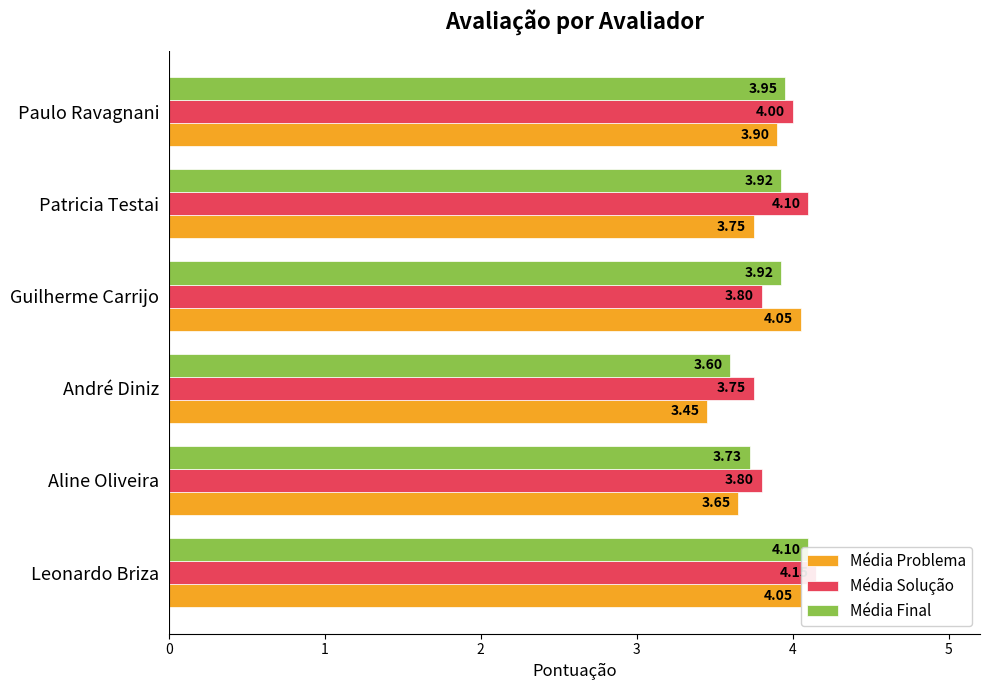

Reading right to left, list all the values displayed in this chart.

Média Problema: 3.9	3.8	4.0	3.5	3.6	4.0
Média Solução: 4.0	4.1	3.8	3.8	3.8	4.2
Média Final: 4.0	3.9	3.9	3.6	3.7	4.1